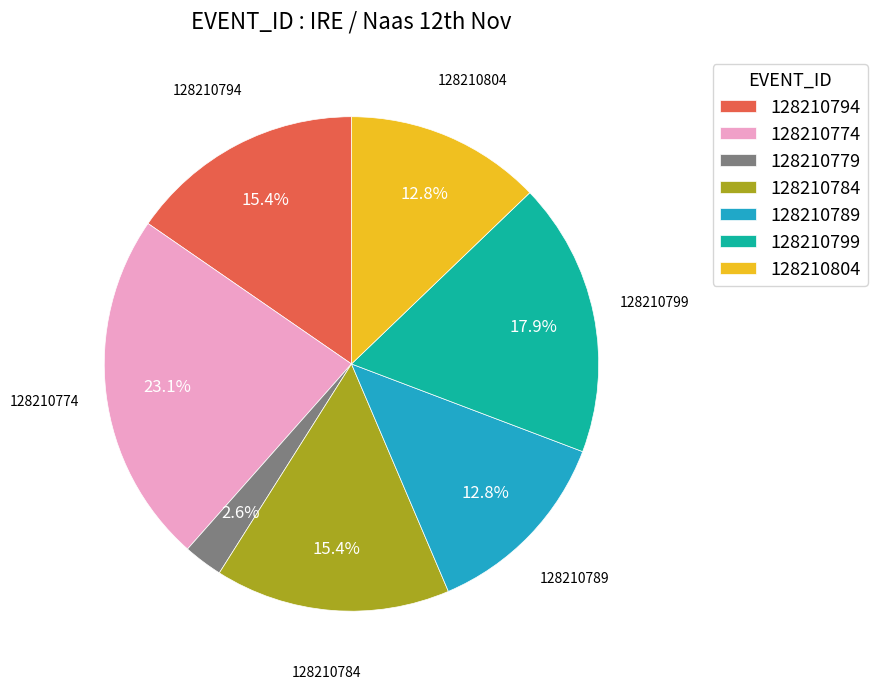

What percentage is NOT represented by 128210779?

97.4%